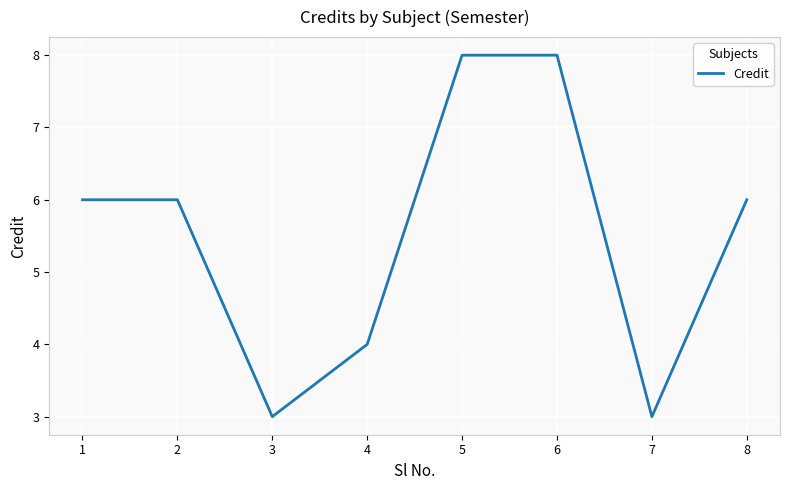

Count the values in the range 4 to 8.

6